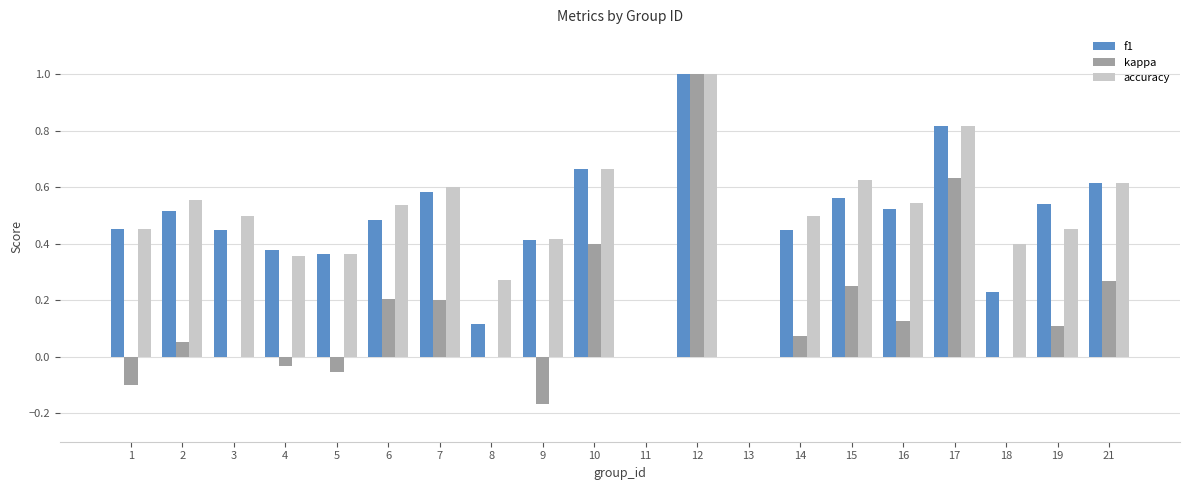

What is the sum of all f1 values?

9.2